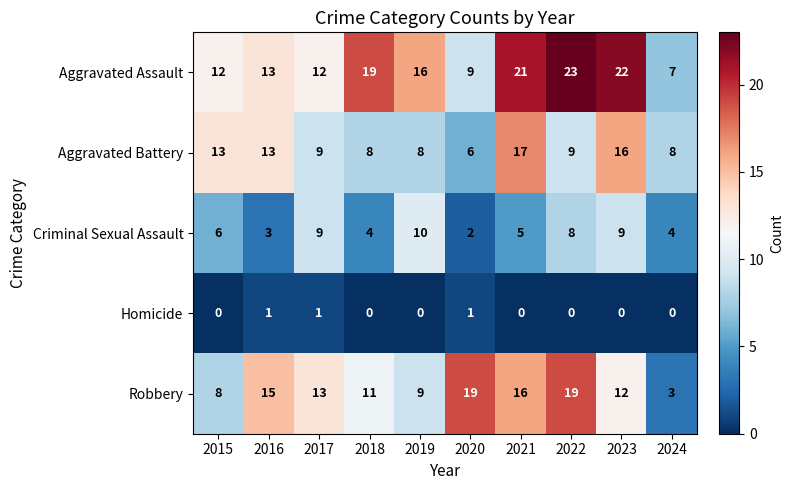

What is the total value across all series at 2021?

59